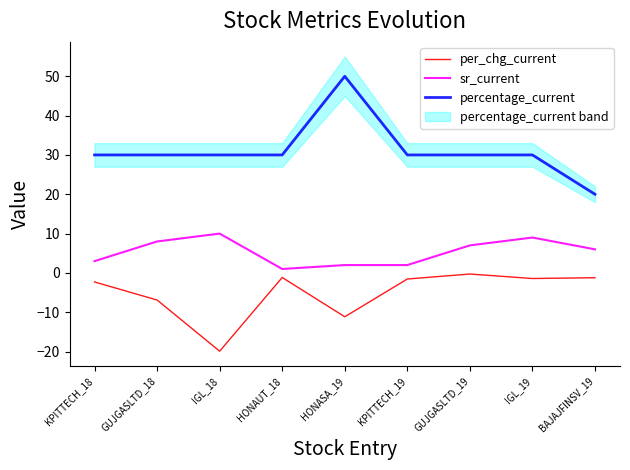

What is the sum of all percentage_current values?

280.0